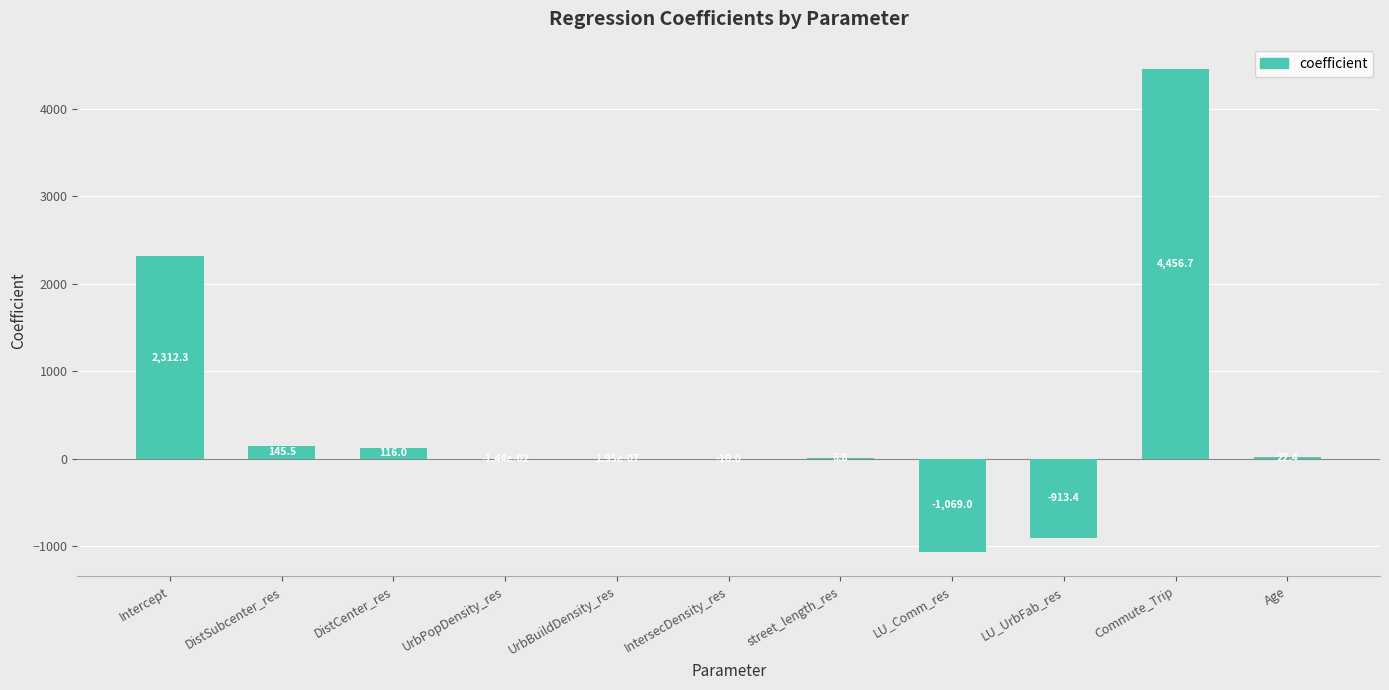

The value at IntersecDensity_res is -10.0. True or false?

True